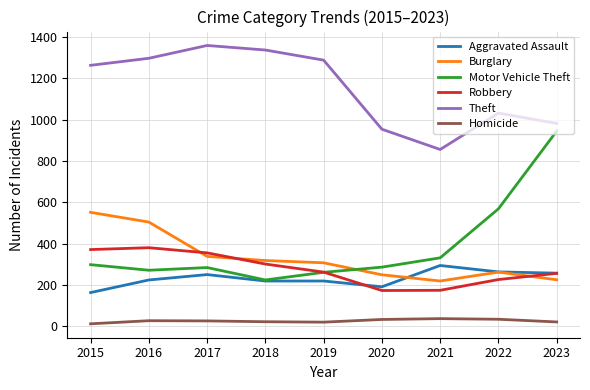

How many interior local peaks does the Motor Vehicle Theft series have?

1